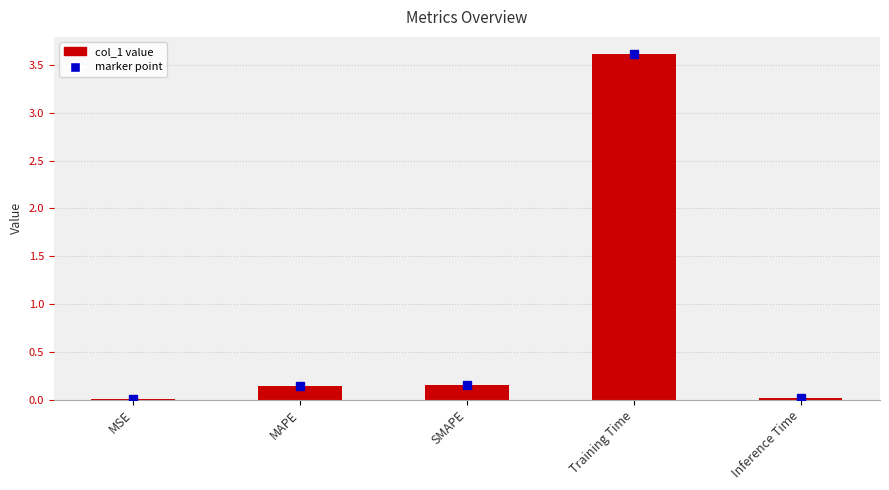

Which category has the highest value across all series?

Training Time